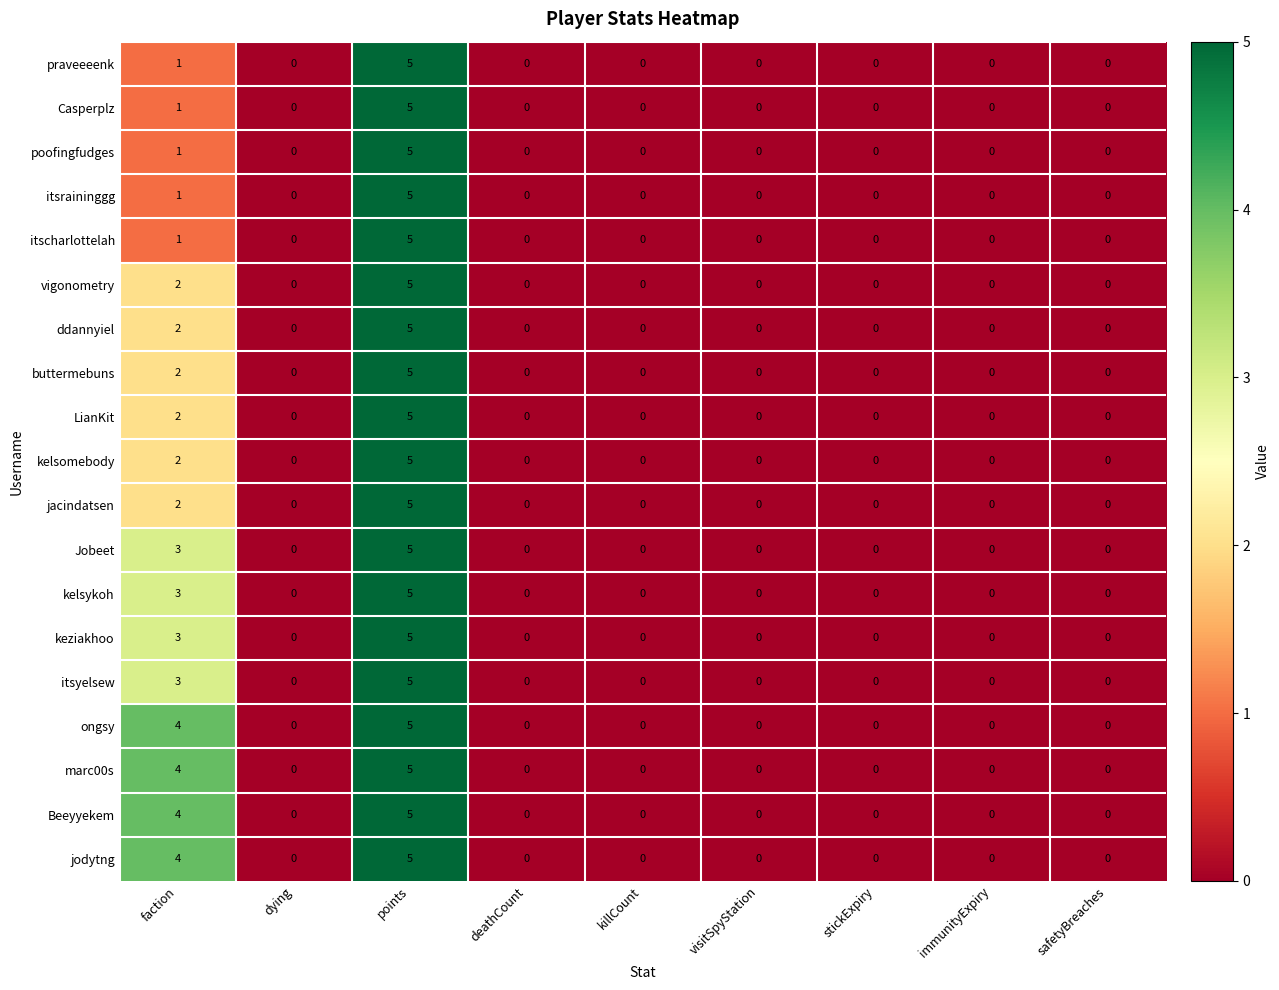

What is the sum of all itscharlottelah values?

6